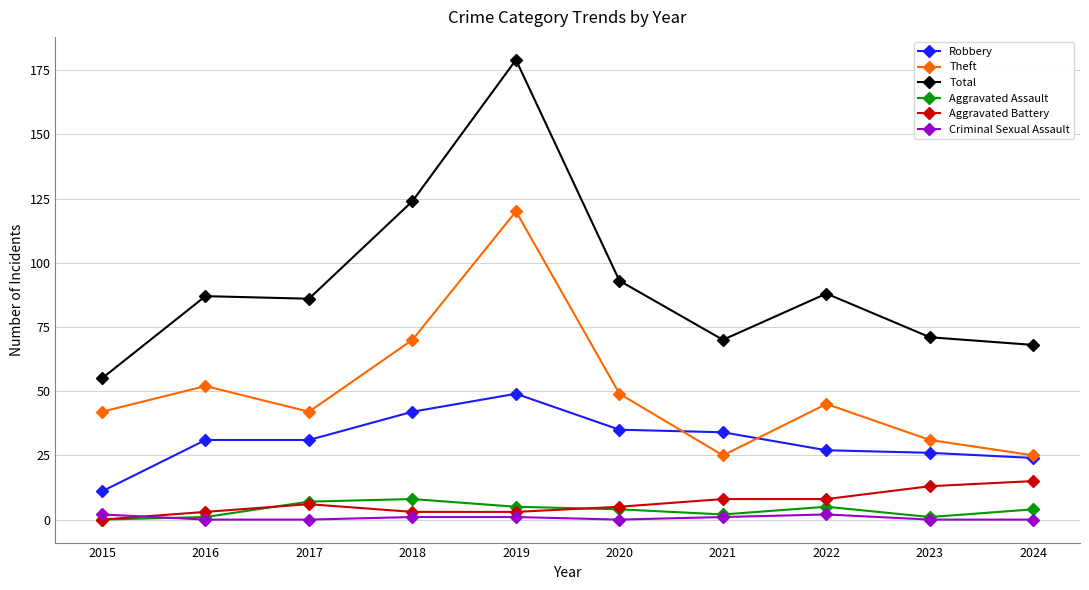

The Theft series shows 25 at 2024. True or false?

True